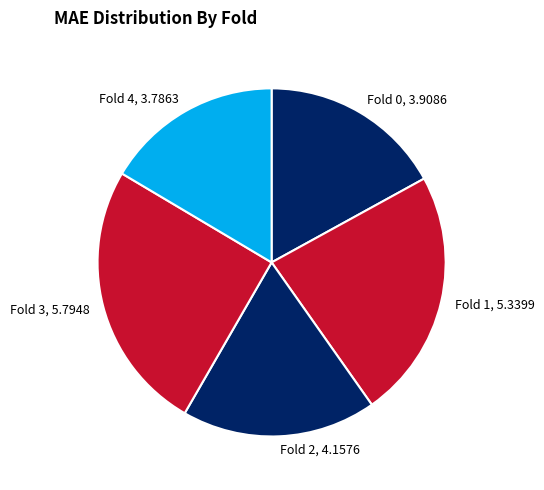

Is the sum of Fold 1, 5.3399 and Fold 0, 3.9086 greater than half?

No